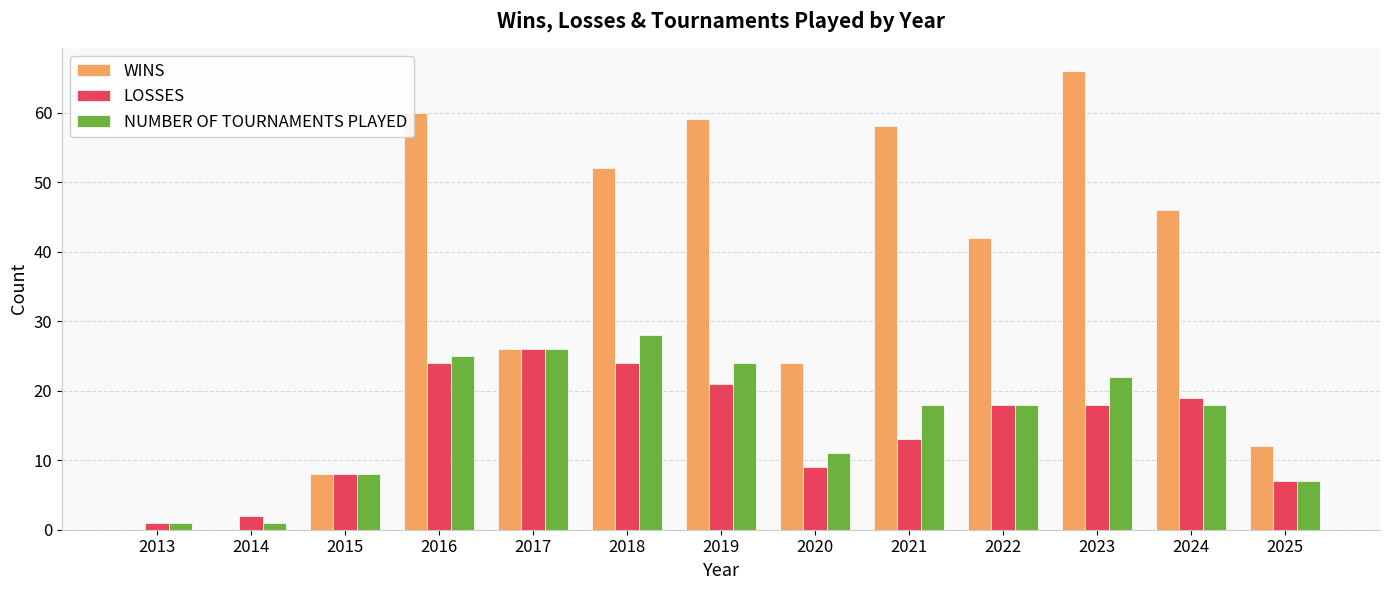

Between 2013 and 2022, which series saw the biggest shift?

WINS